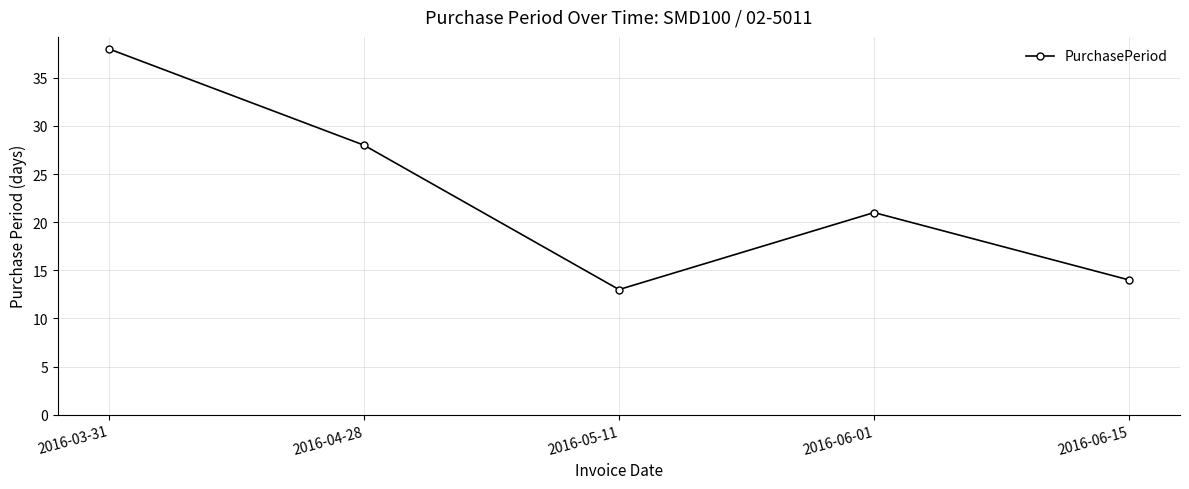

What is the difference between the maximum and second lowest values?

24